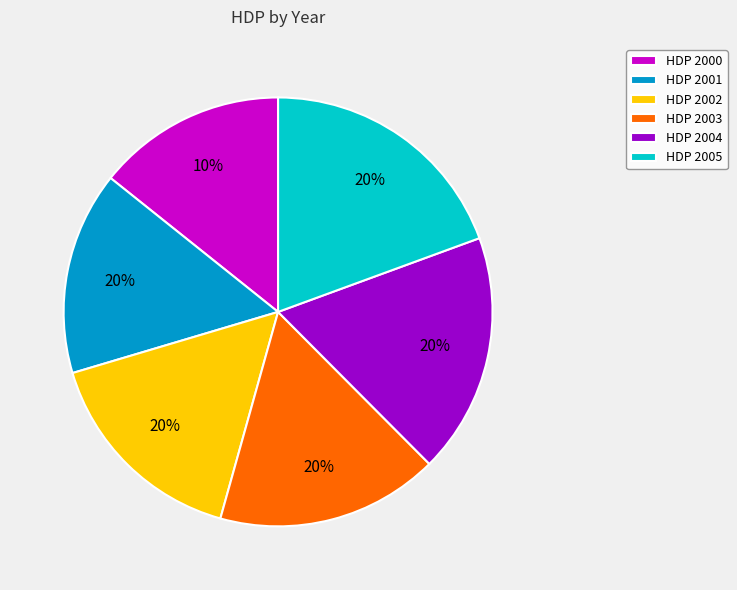

To the nearest percent, what percentage of the pie is 2005?

19%